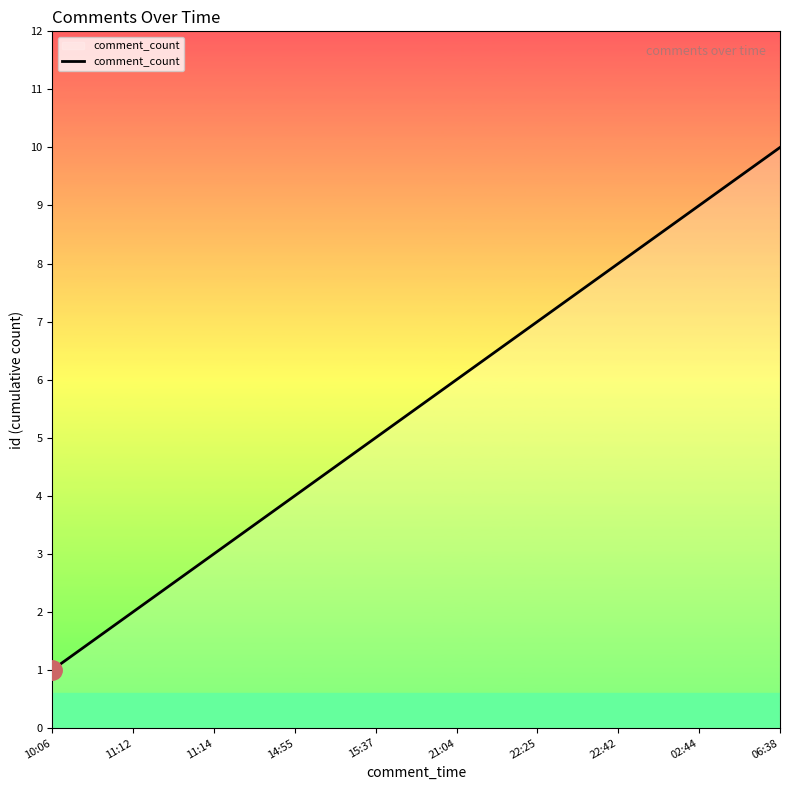

What is the sum of all values?

55